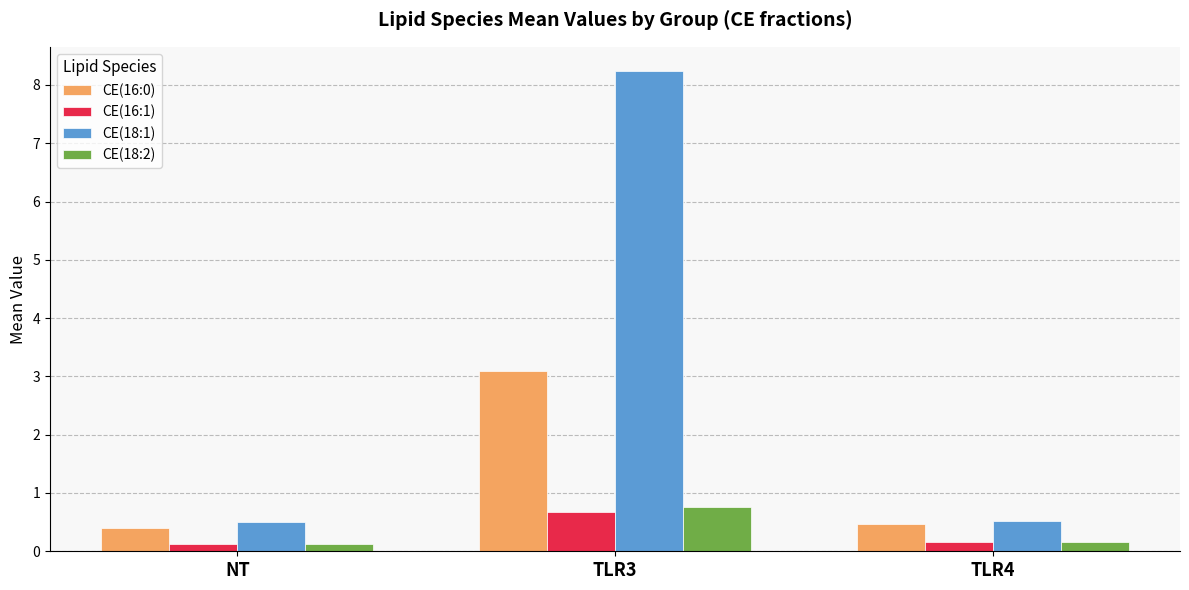

What is the label of the 2nd bar from the right?

TLR3